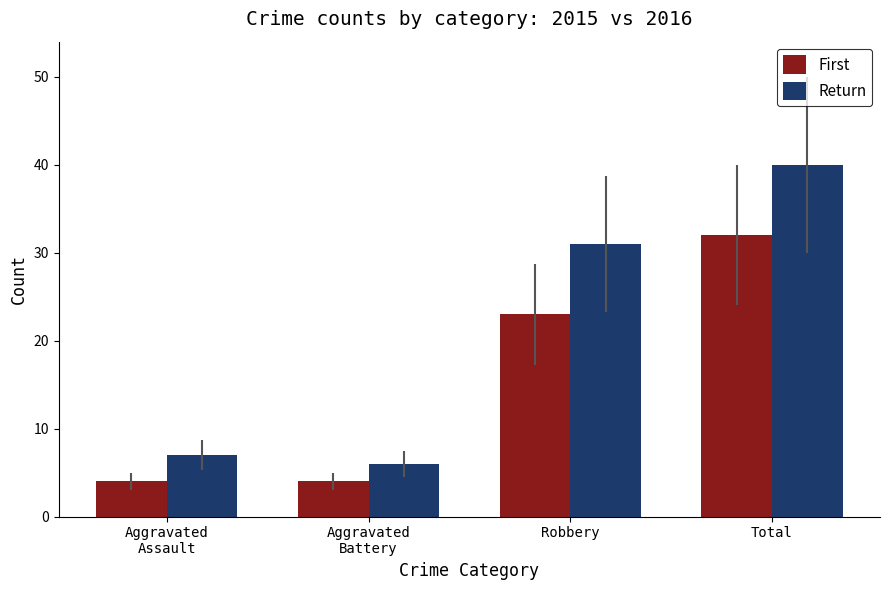

At which label does Return reach its minimum?

Aggravated
Battery